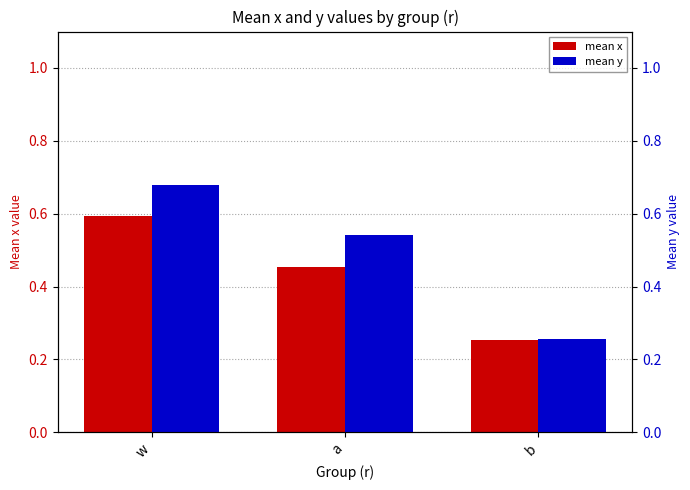

Which series has the widest spread of values?

mean y